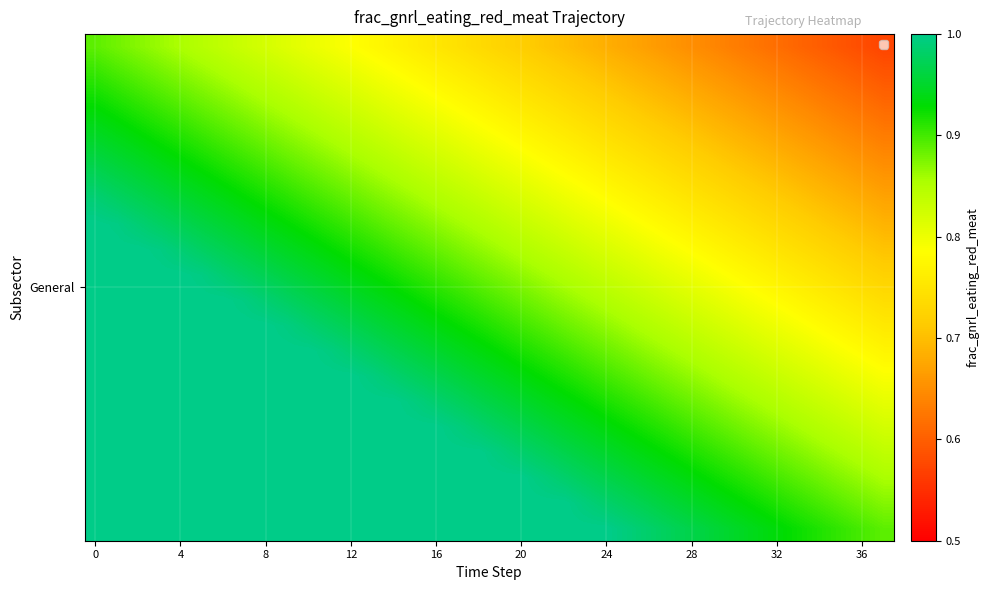

How many categories are shown in the chart?

38